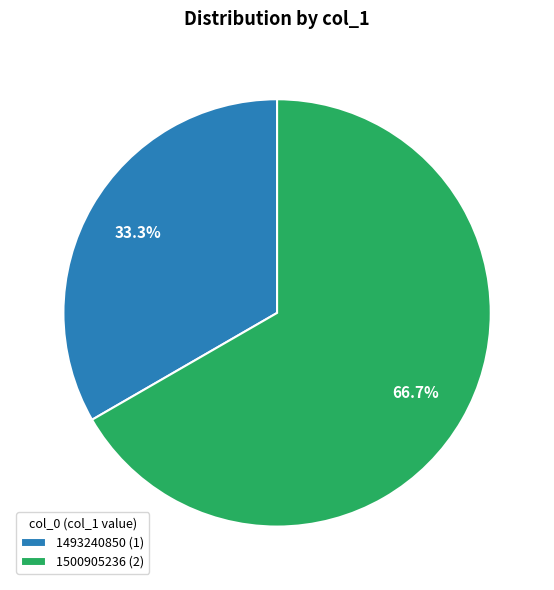

Between 1493240850 (1) and 1500905236 (2), which is larger?

1500905236 (2)